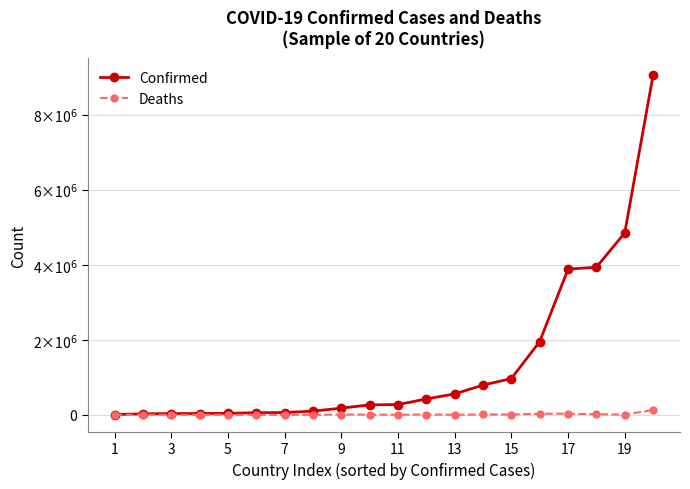

At which label does Confirmed first exceed 274055?

11